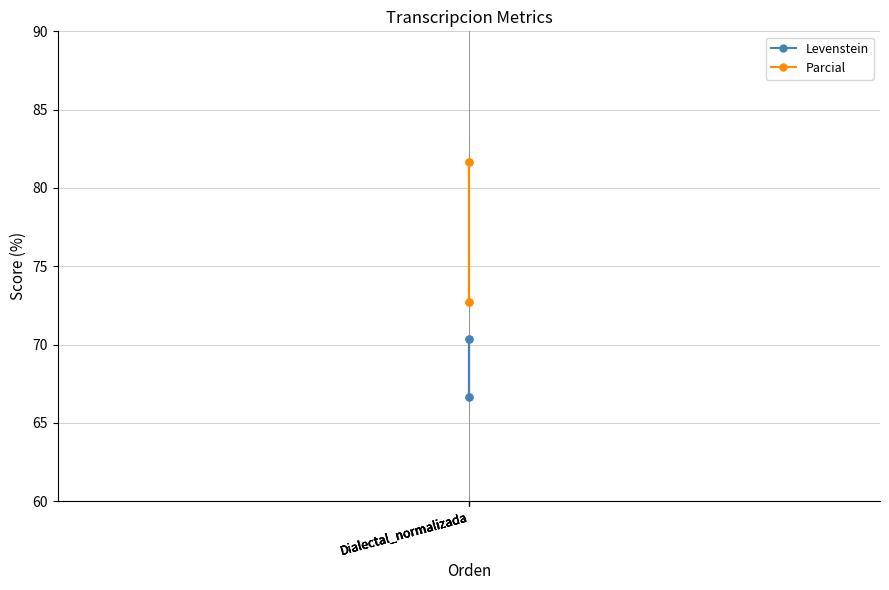

What is the total value across all series at Dialectal_normalizada?

139.4